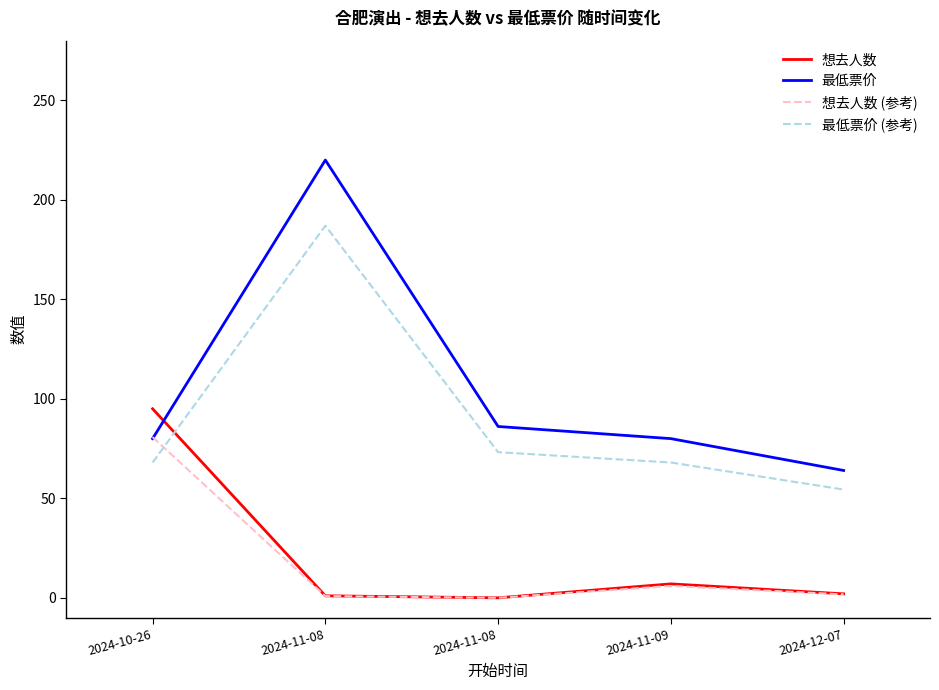

Does the chart have visible grid lines?

No